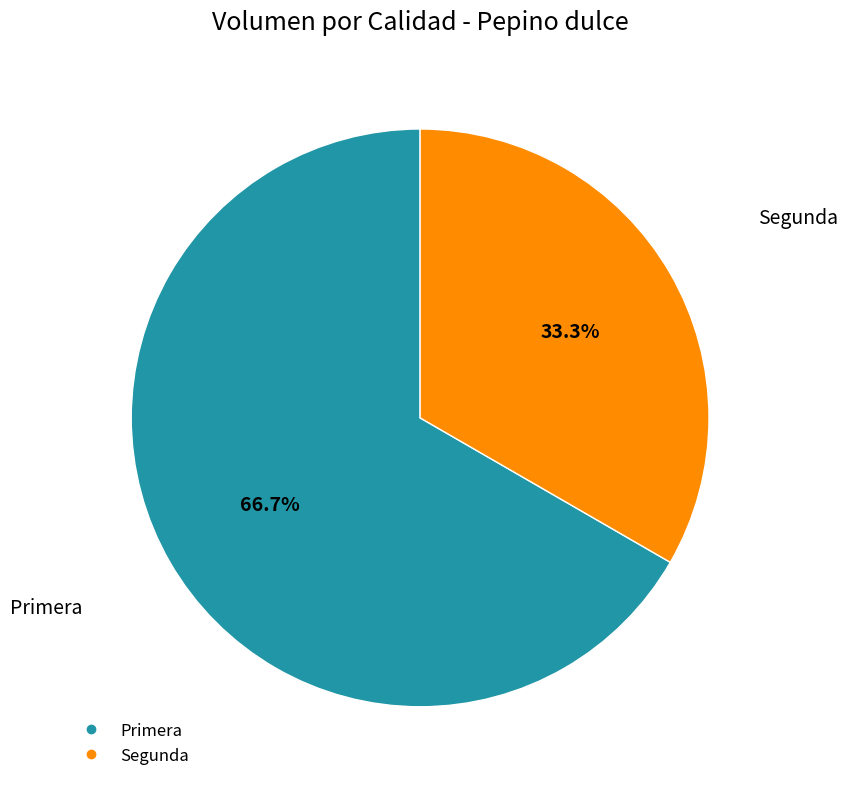

Which slice is the largest?

Primera